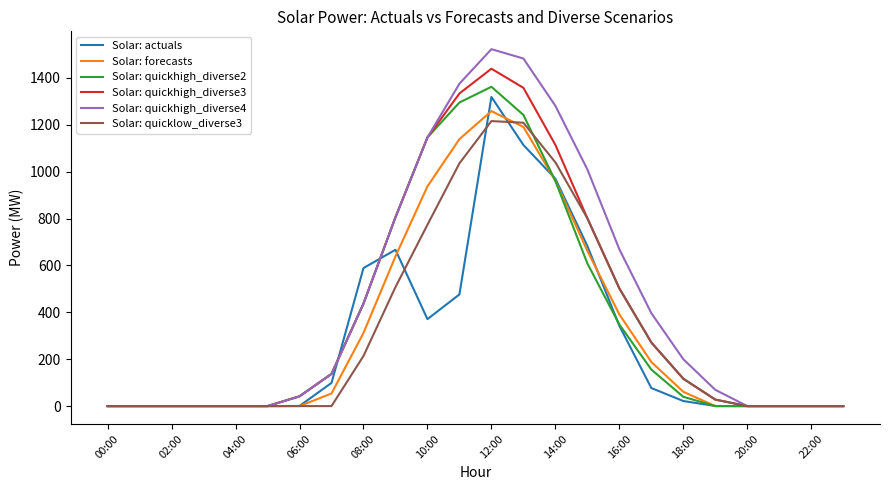

What is the maximum value shown in the chart?

1522.3